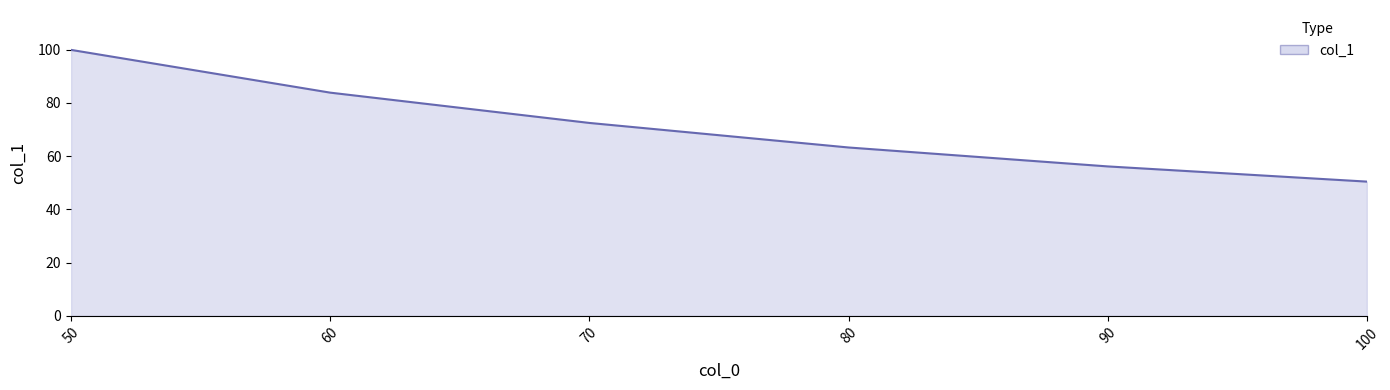

What is the sum of all values?

426.1